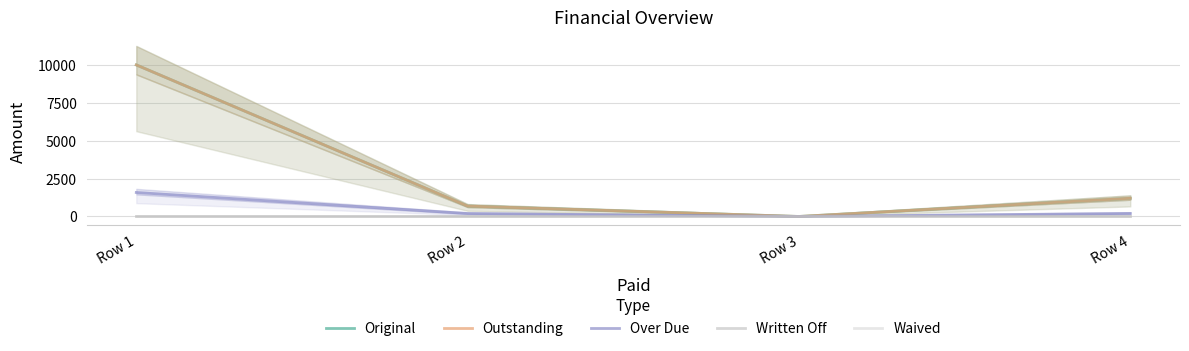

Reading right to left, extract all data points from this chart.

Original: 1200.0	0.0	685.1	10000.0
Outstanding: 1200.0	0.0	685.1	10000.0
Over Due: 200.0	0.0	194.0	1581.5
Written Off: 0.0	0.0	0.0	0.0
Waived: 0.0	0.0	0.0	0.0